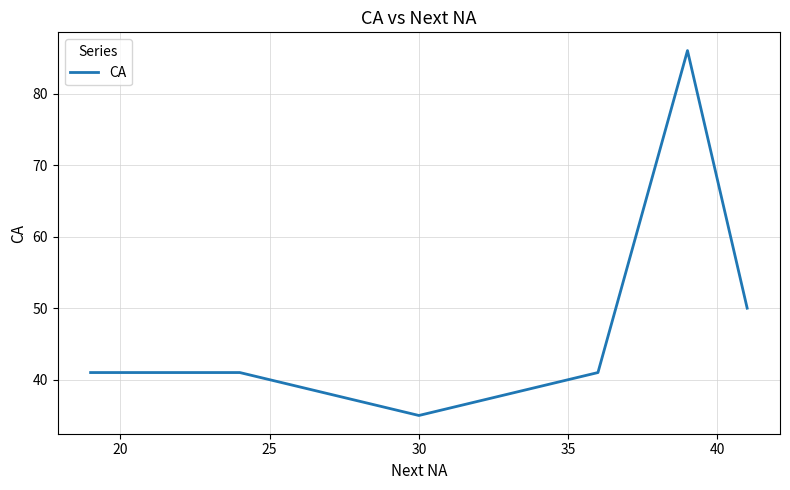

What is the smallest value displayed?

35